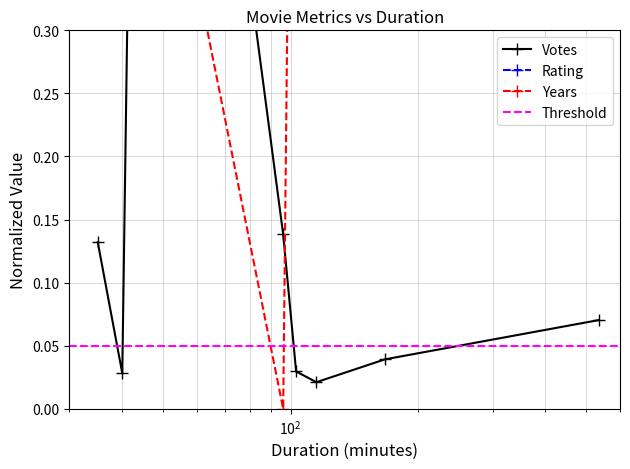

What is the difference between the highest and lowest values at 115?

0.9